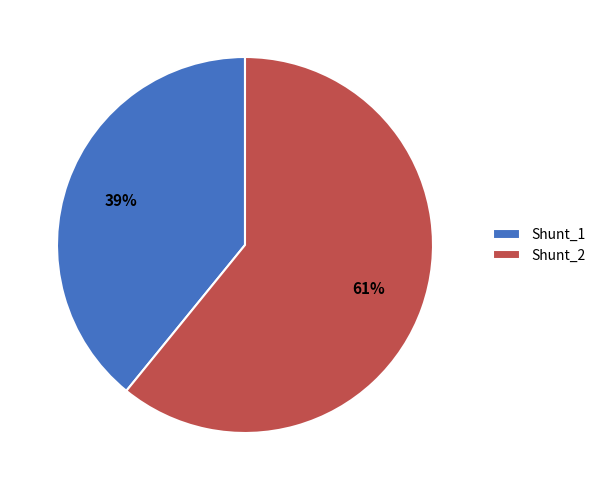

The Shunt_1 slice represents 27% of the pie. True or false?

False